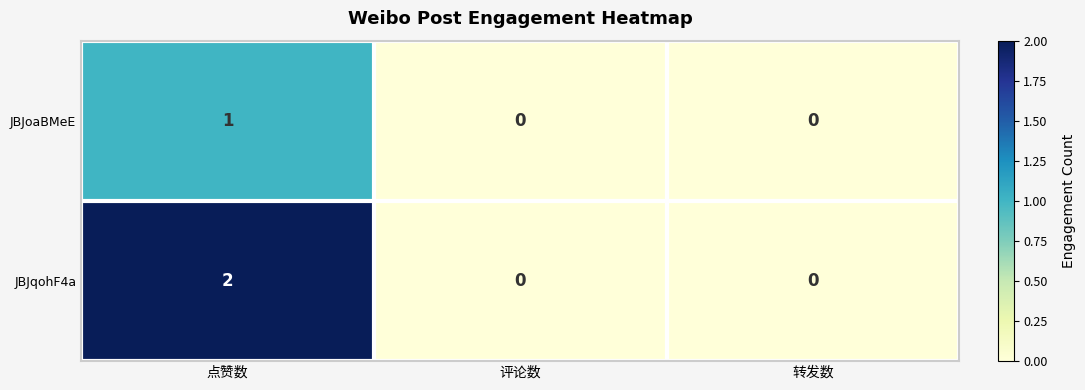

How many distinct data groups are displayed?

2